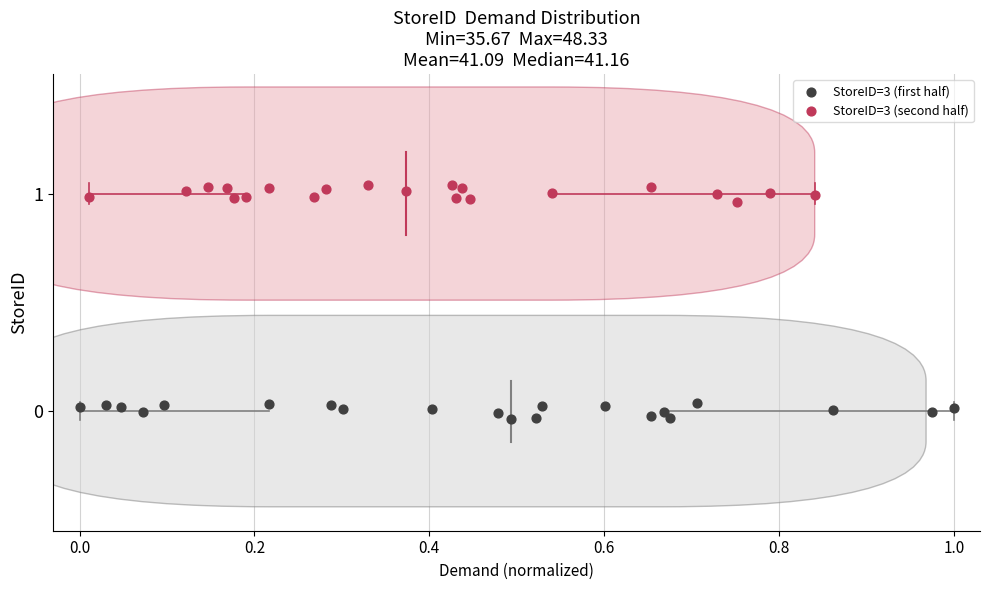

Which series contains the highest Y value?

StoreID=3 (second half)